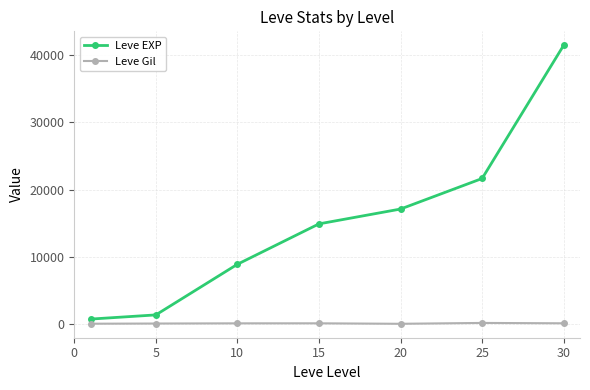

What is the greatest value displayed?

41410